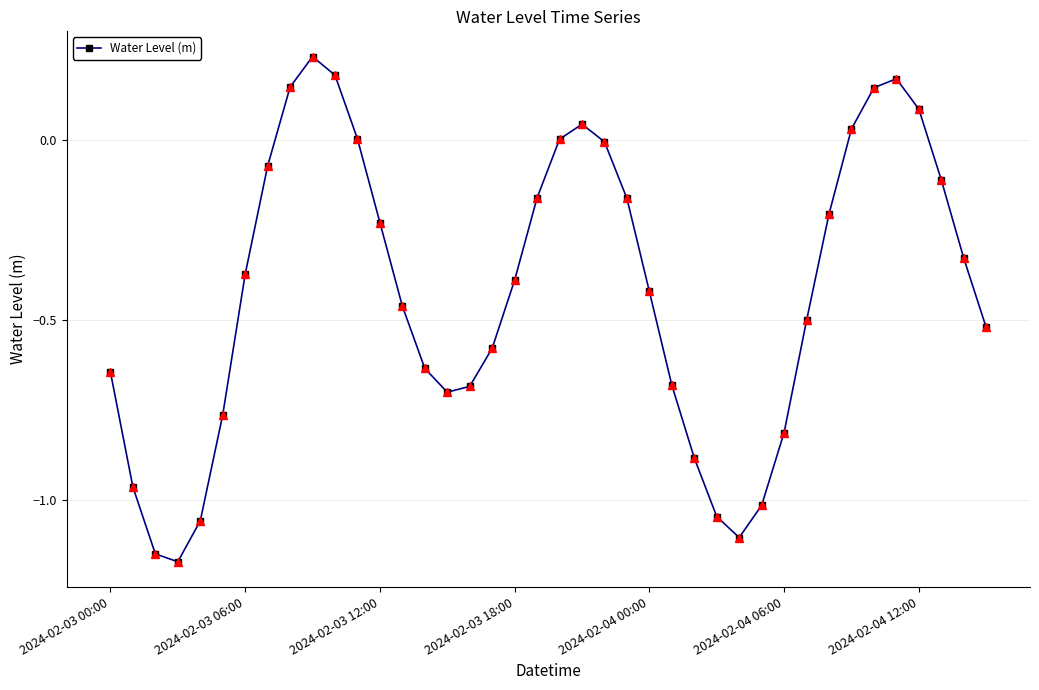

What is the difference between the second highest and second lowest values?

1.3